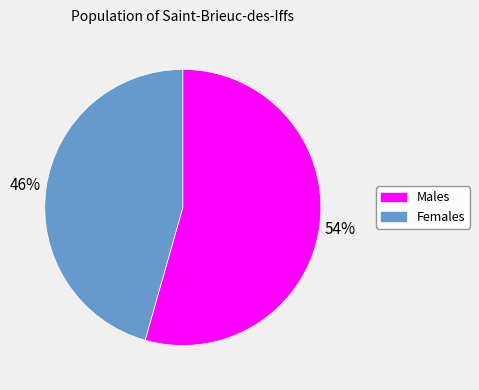

Does any single category account for the majority?

Yes